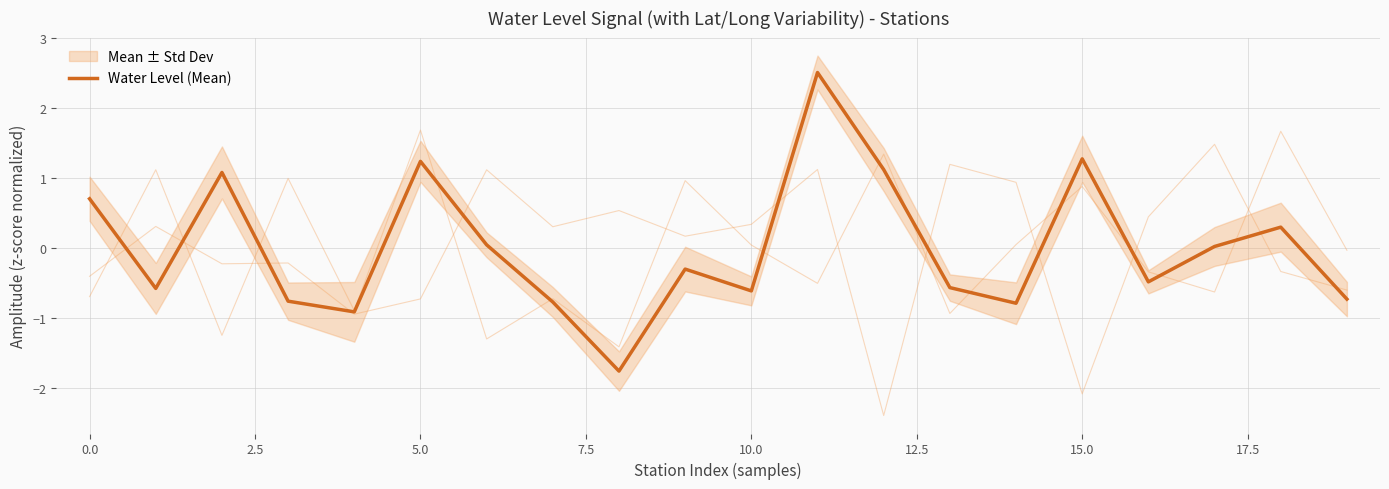

Is it true that the value at 19 is -0.5?

False